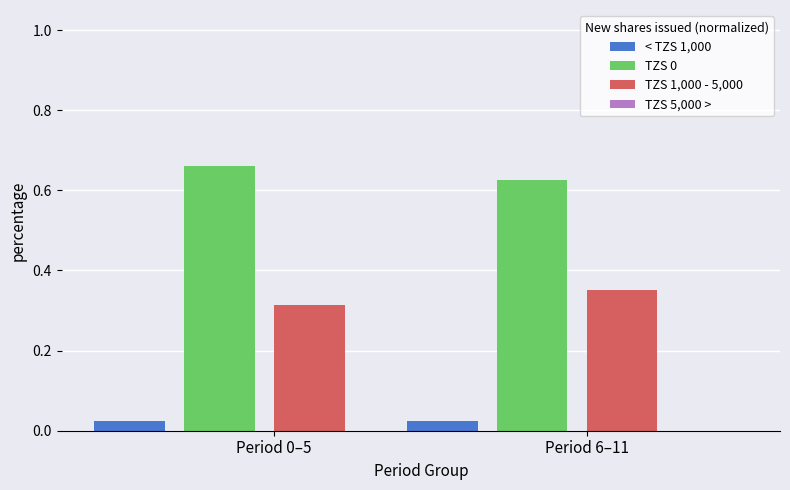

True or false: TZS 0 has a value of 0.9 at Period 0–5.

False